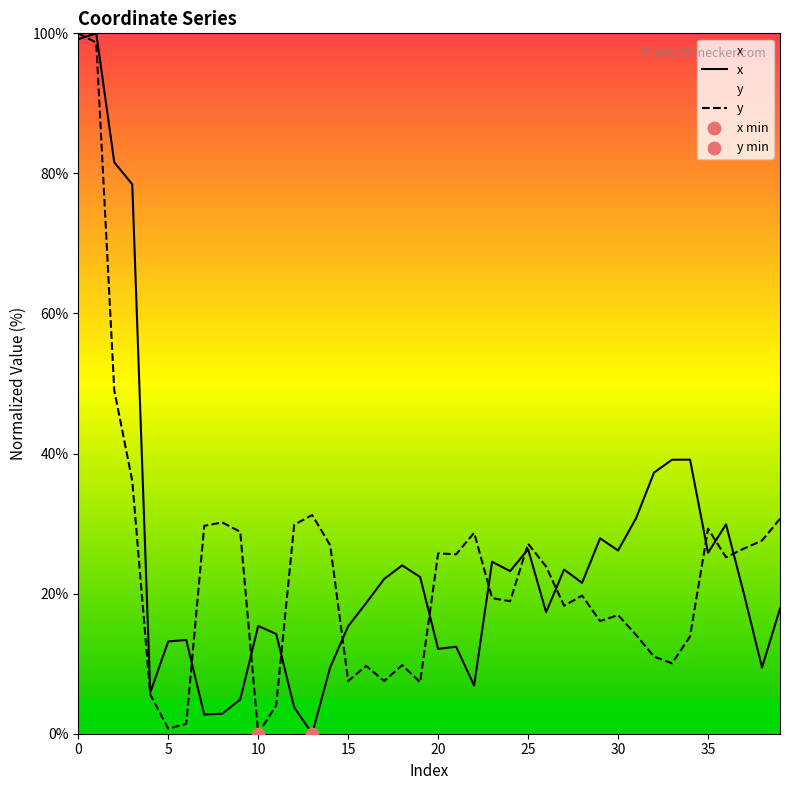

Which series has the widest spread of Y values?

x